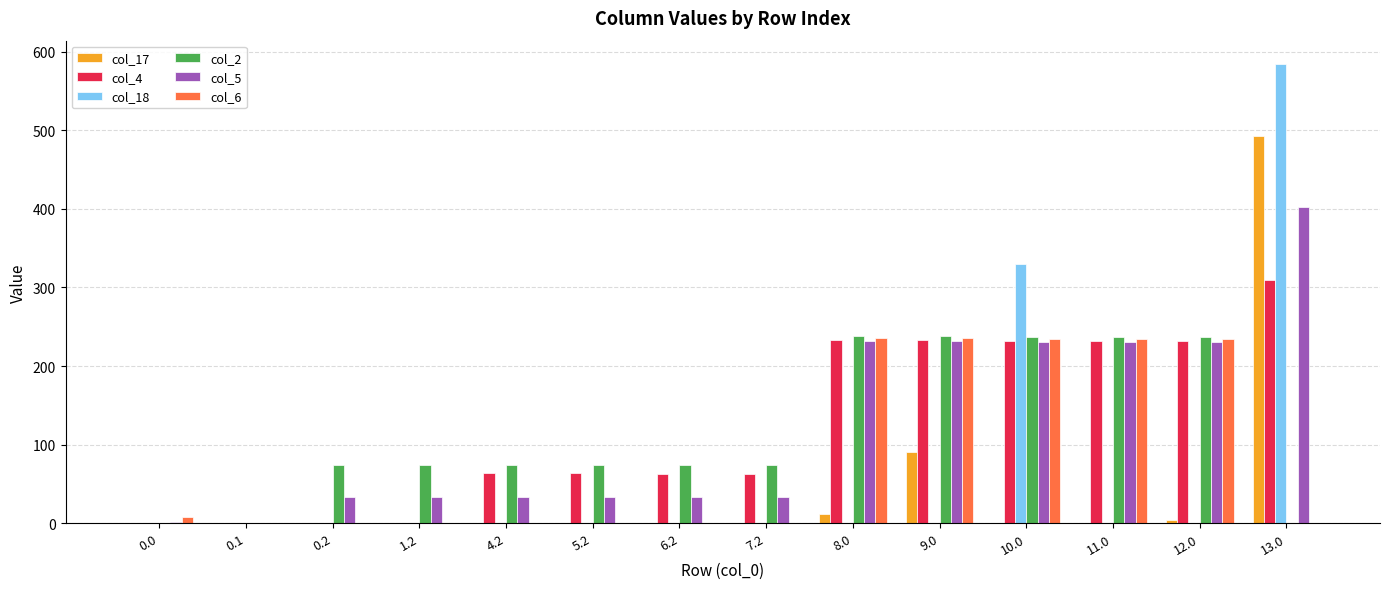

What is the total value across all series at 11.0?

935.0